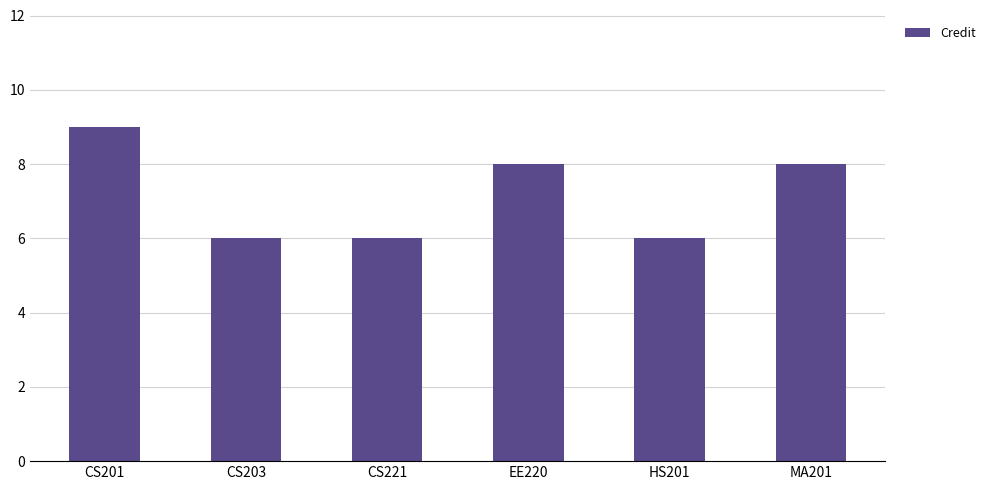

Which label corresponds to the largest value in the chart?

CS201